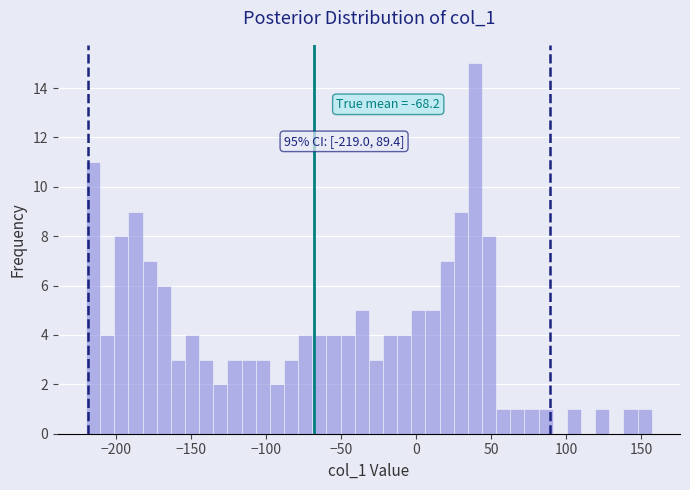

Around what value on the x-axis is the tallest bar? Give the approximate position of its centre, as read against the axis.

40